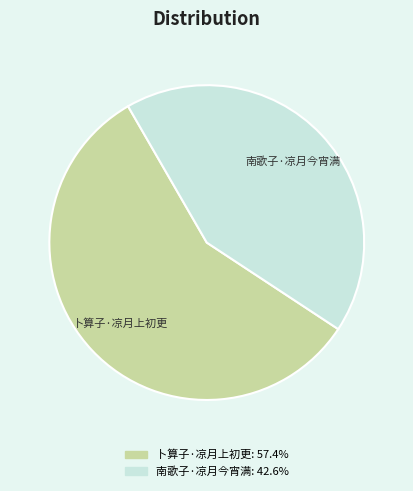

Between 卜算子·凉月上初更 and 南歌子·凉月今宵满, which is larger?

卜算子·凉月上初更